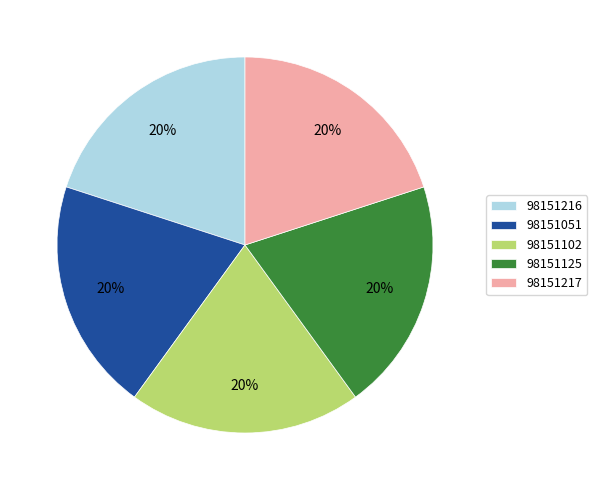

Approximately how many times larger is the value at 98151217 compared to 98151102?

1.0